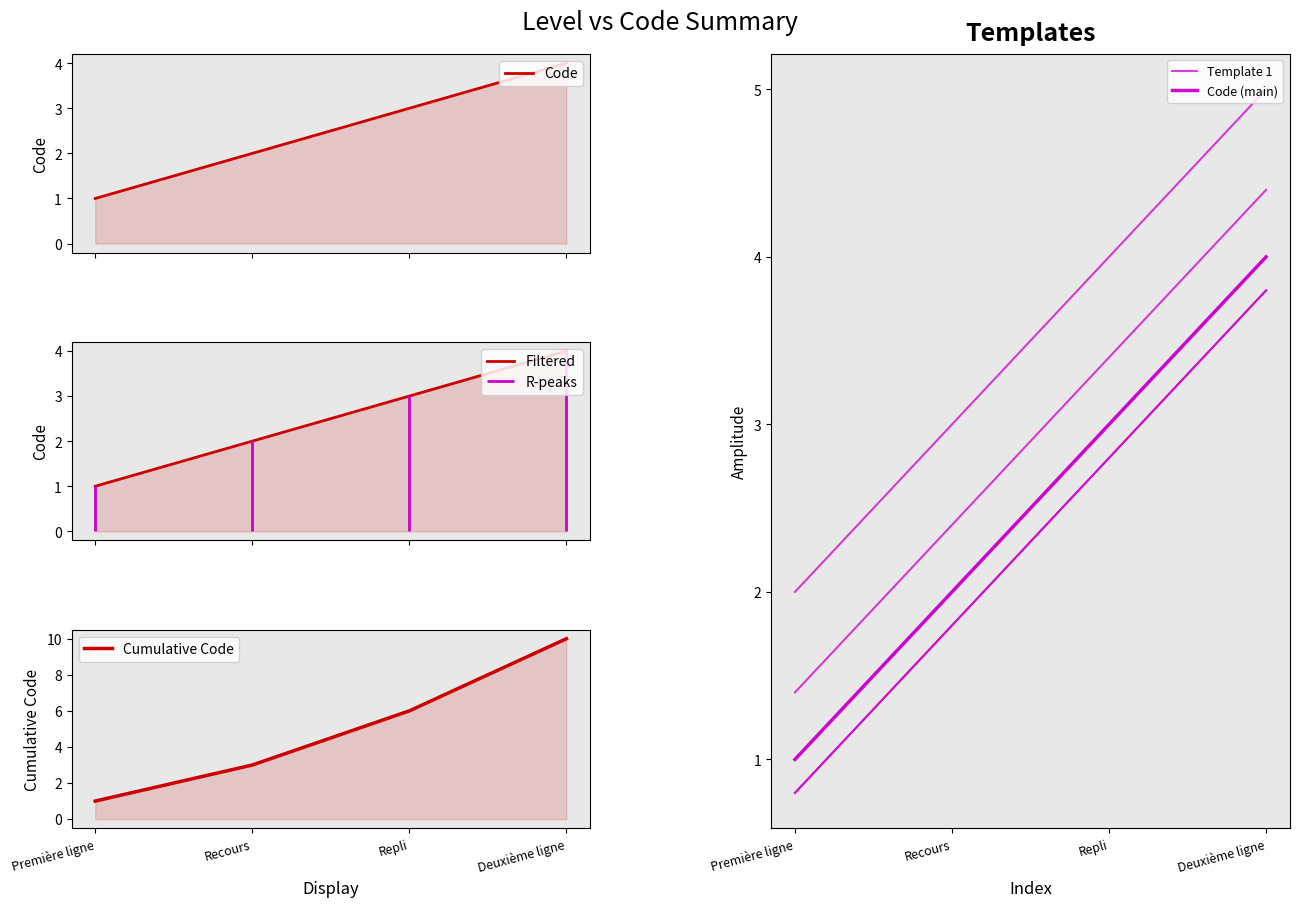

What is the difference between the highest and lowest values at Recours?

1.2